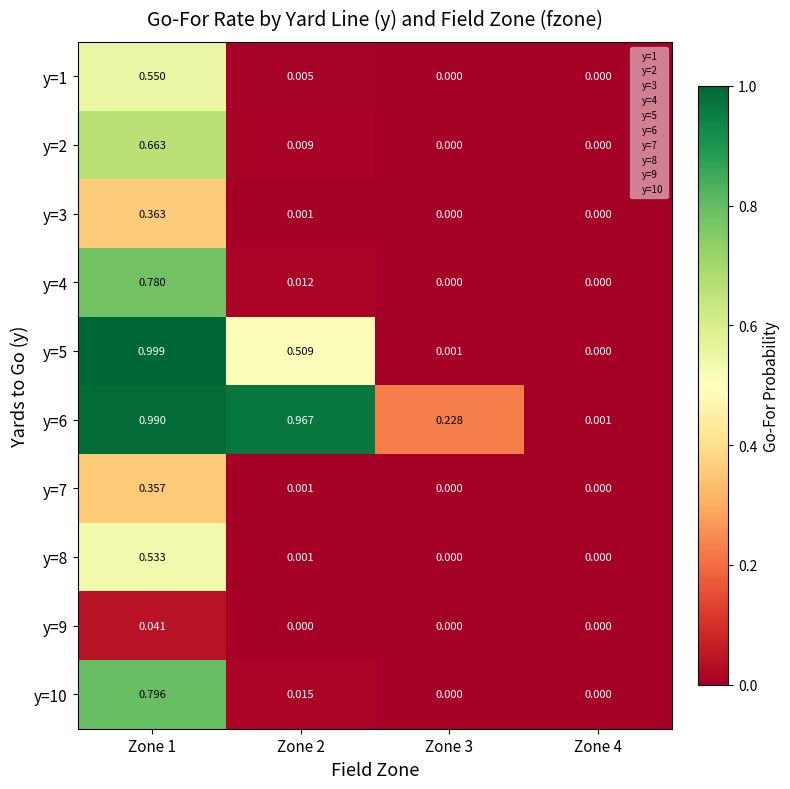

Is the value of y=9 at Zone 1 greater than the value of y=8 at Zone 2?

Yes